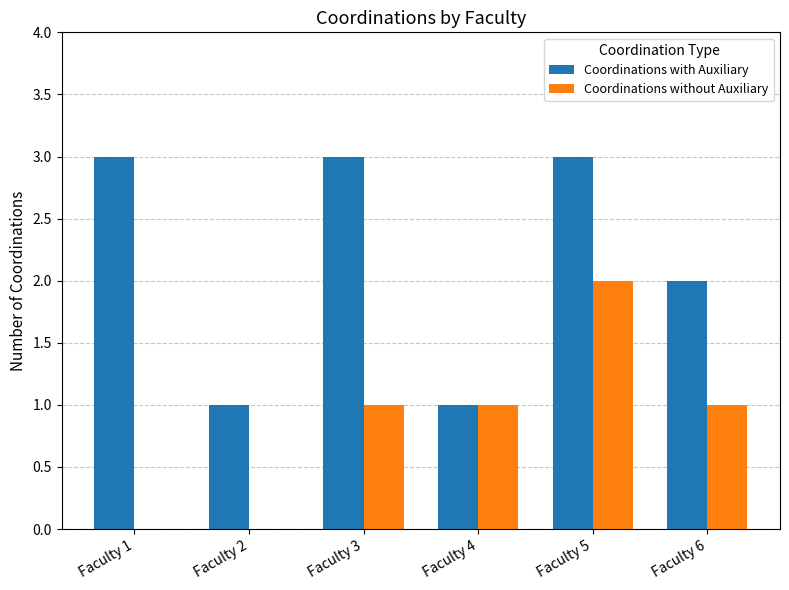

The Coordinations without Auxiliary series shows 1 at Faculty 4. True or false?

True